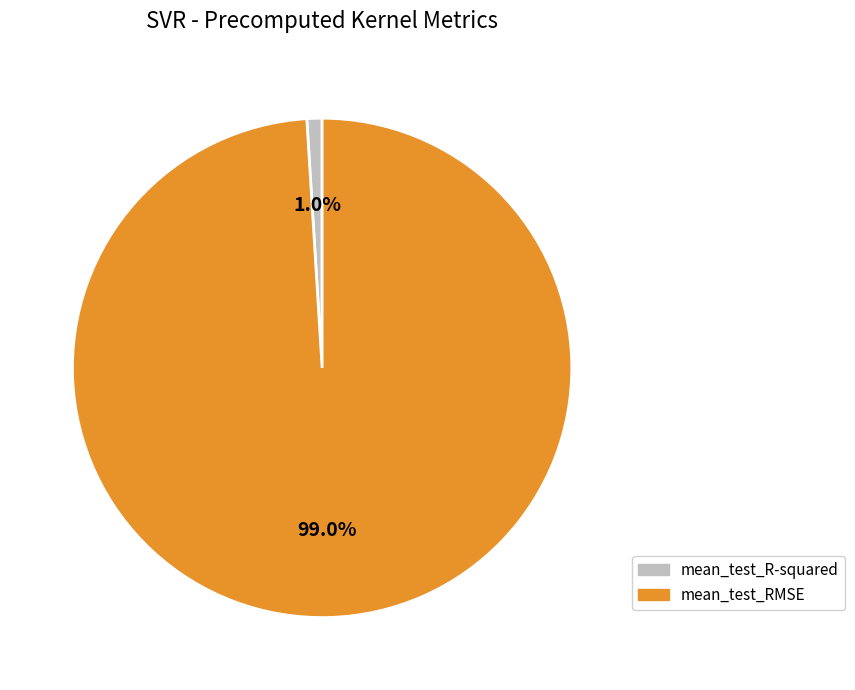

To the nearest percent, what is the difference between the mean_test_RMSE and mean_test_R-squared slice percentages?

98%